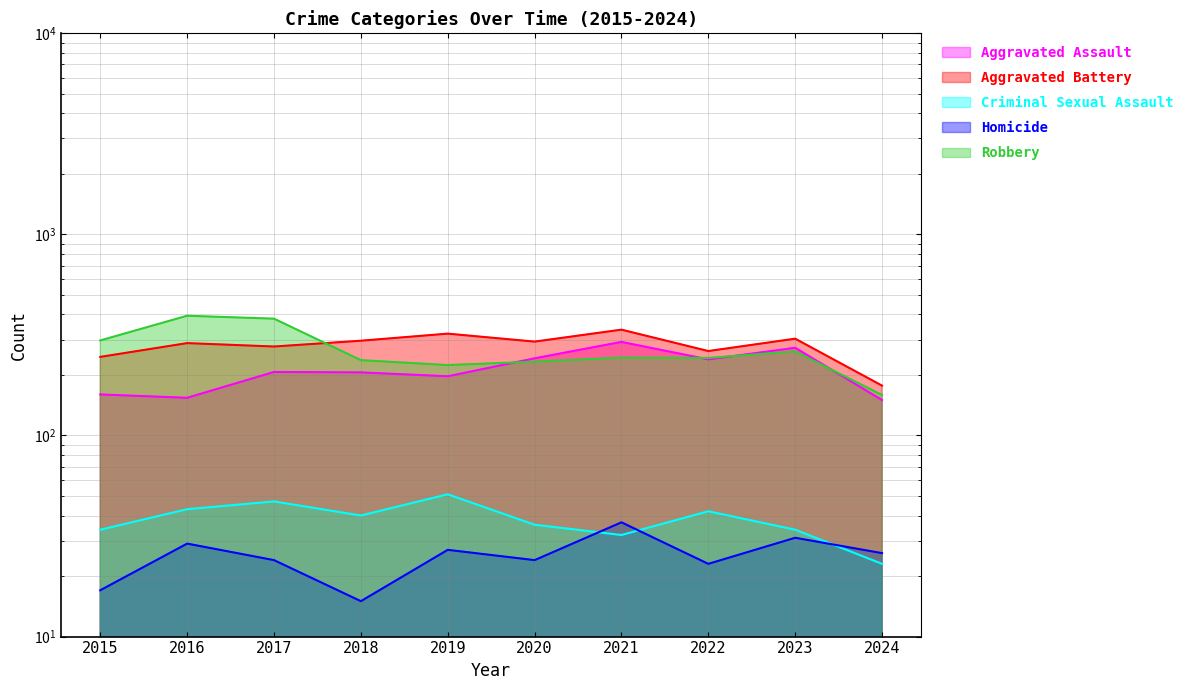

Which series has the widest spread of values?

Robbery